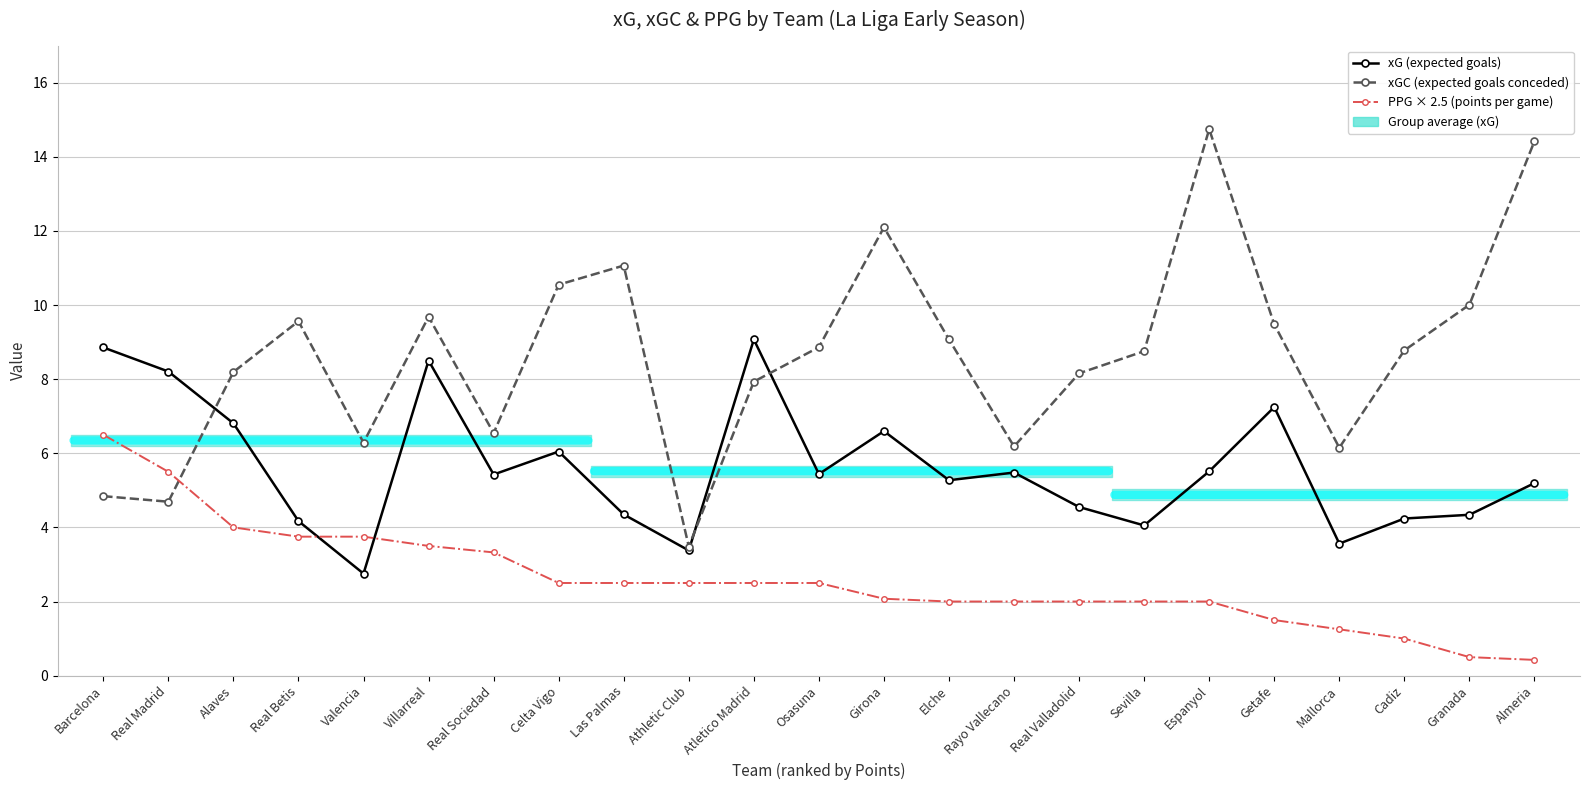

What is the sum of the xG (expected goals) values at Valencia and Las Palmas?

7.1